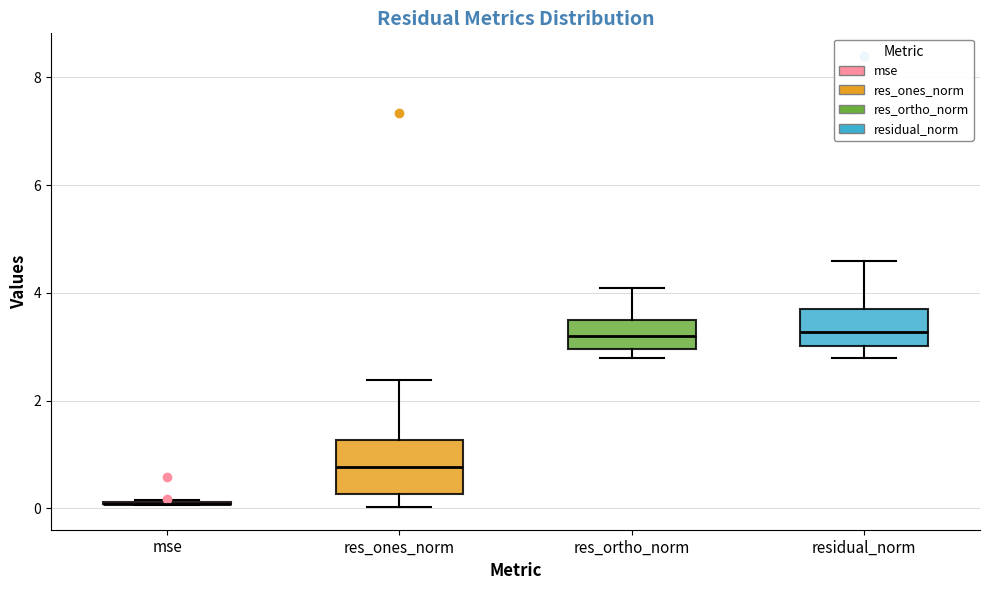

Where does the median line of the box for res_ortho_norm sit on the y-axis? The values are not printed on the chart, so give them approximately, as read against the axis.

3.2